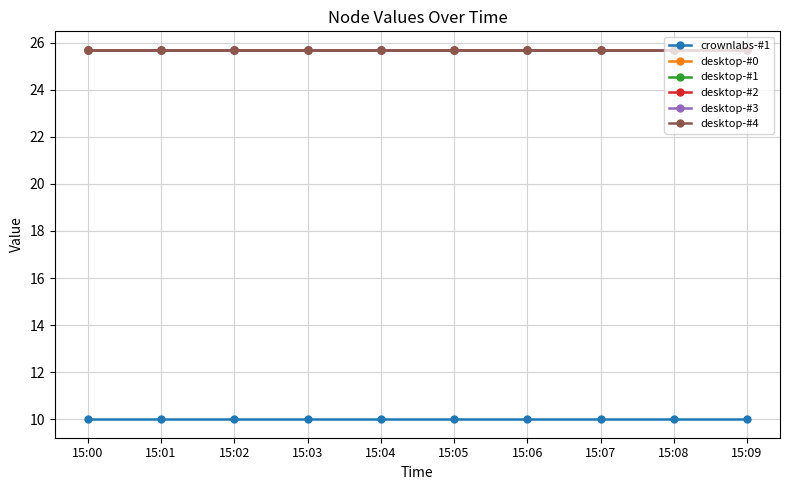

True or false: desktop-#0 and desktop-#1 intersect in this chart.

False